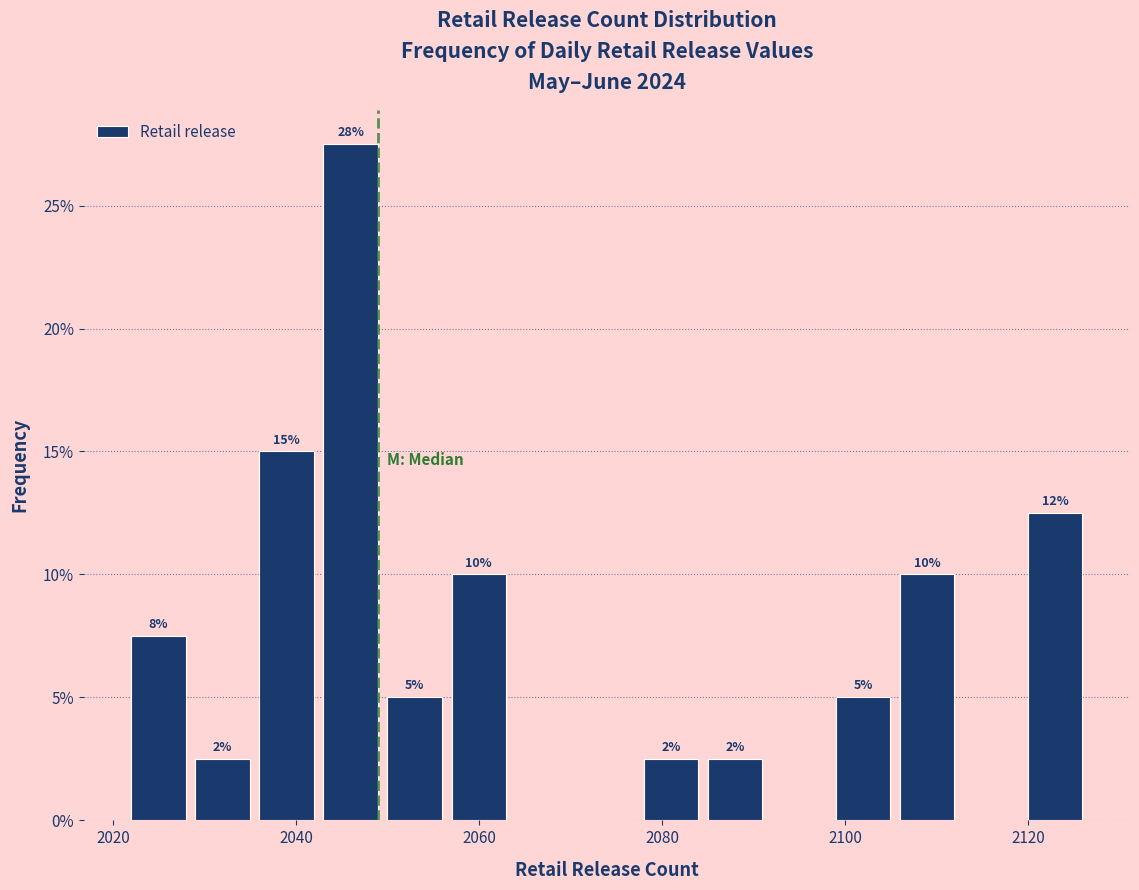

Read against the x-axis, roughly where is the centre of the tallest bar?

2046